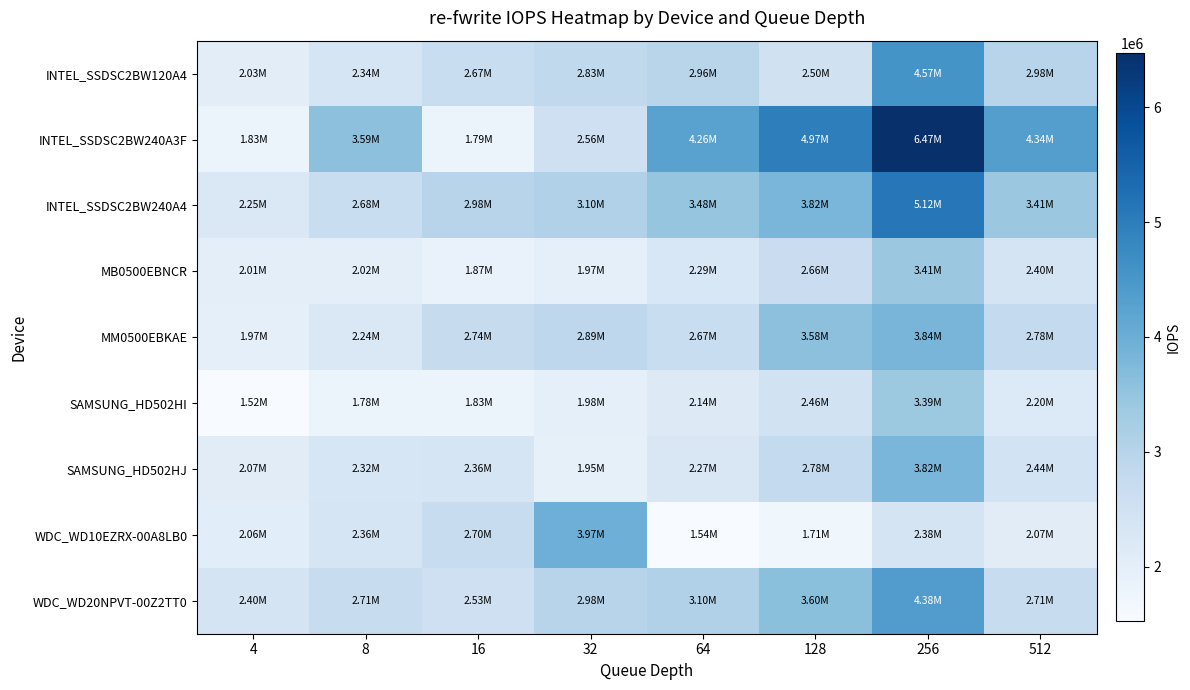

Between 4 and 512, which series saw the biggest shift?

INTEL_SSDSC2BW240A3F